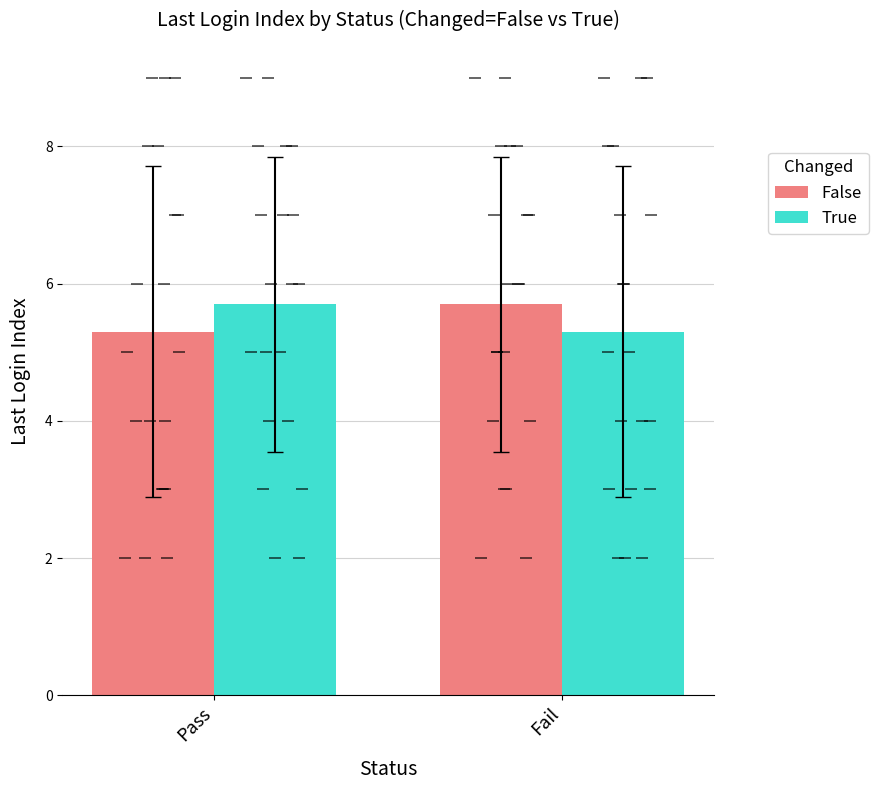

Is it true that True equals 5.3 at Fail?

True